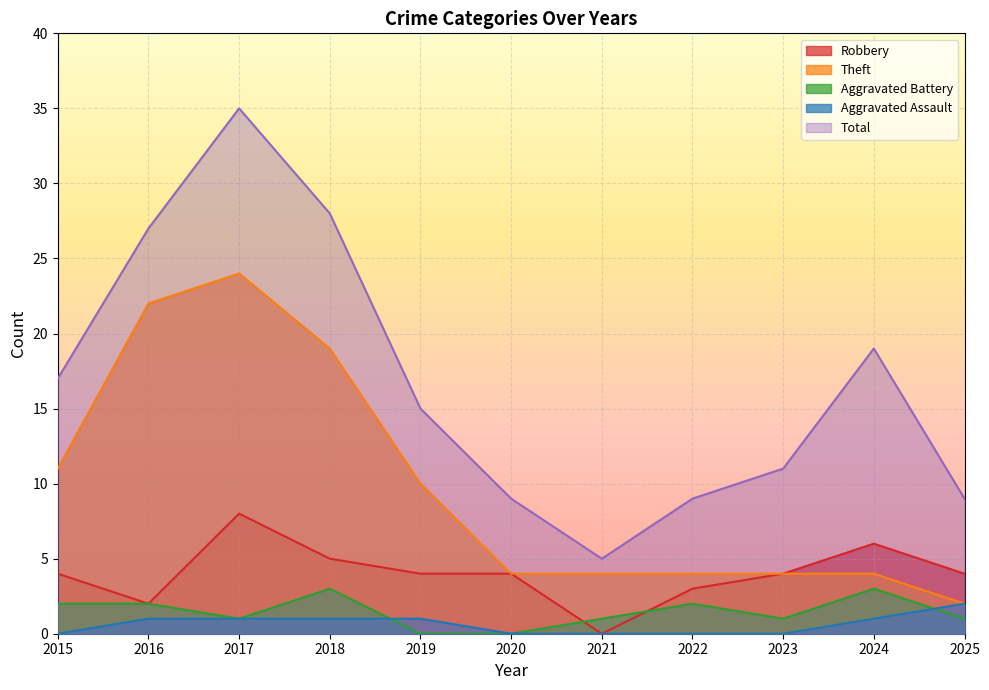

How many lines are shown in the chart?

5